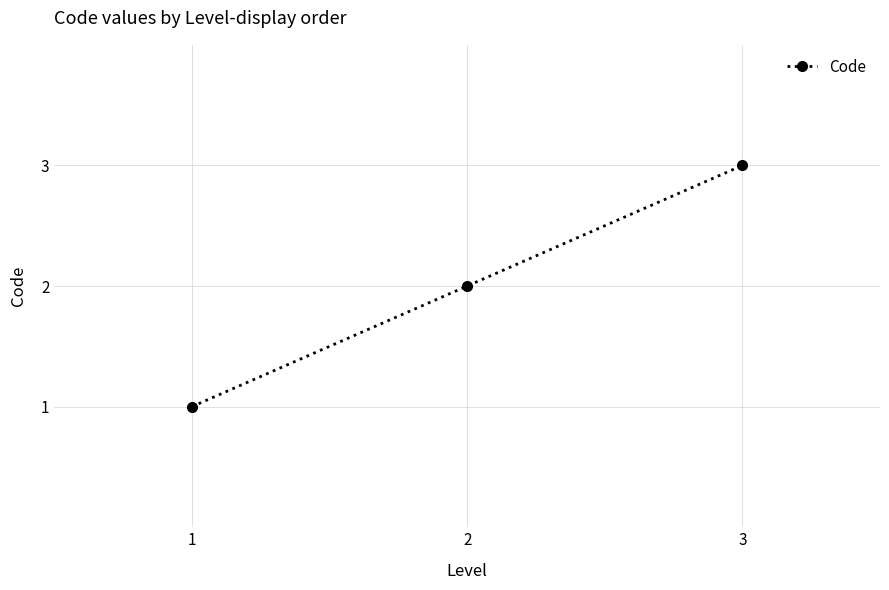

Reading right to left, what are all the values shown in this chart?

3	2	1